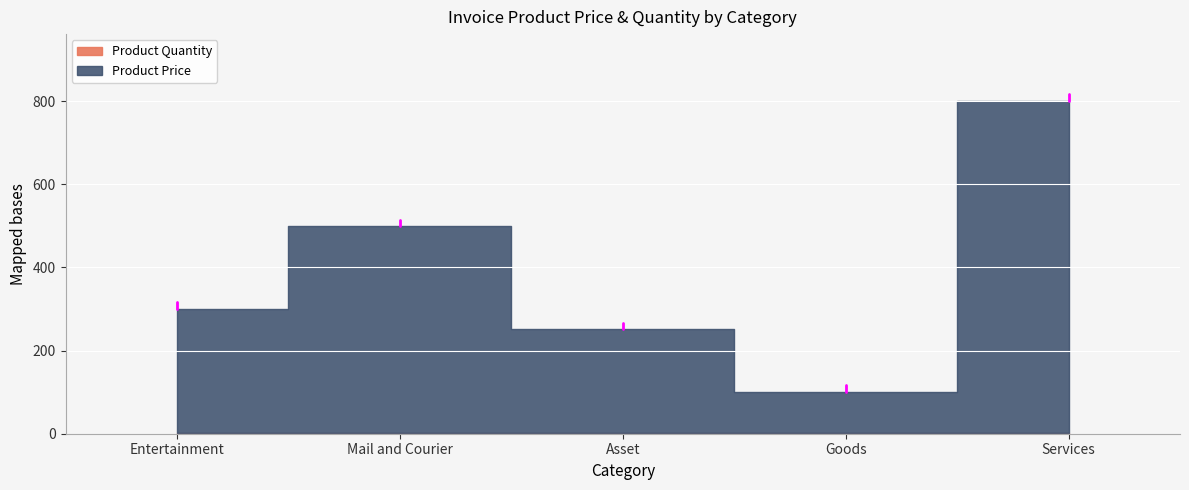

What is the value of the Product Quantity point at the 2nd from the left?

1.0